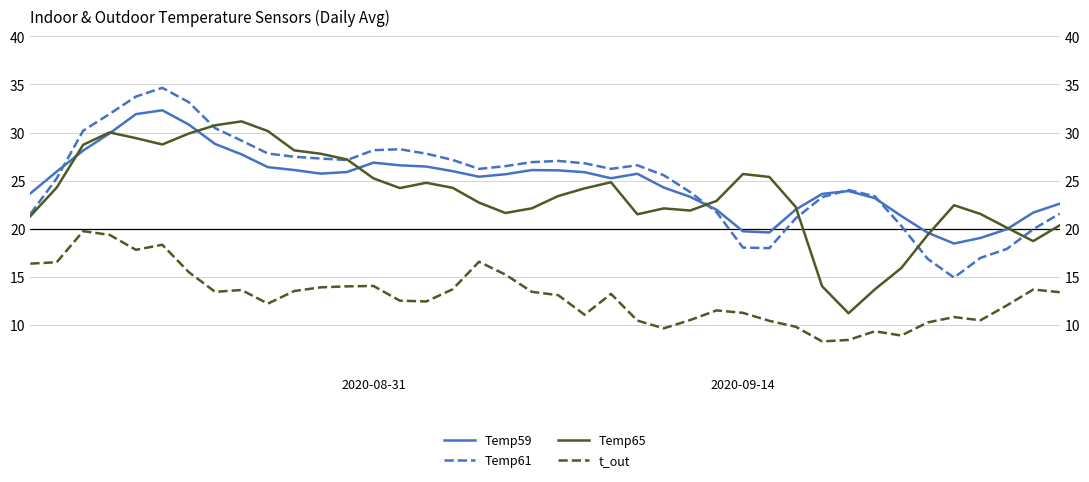

What are all the series names shown in the legend?

Temp59, Temp61, Temp65, t_out